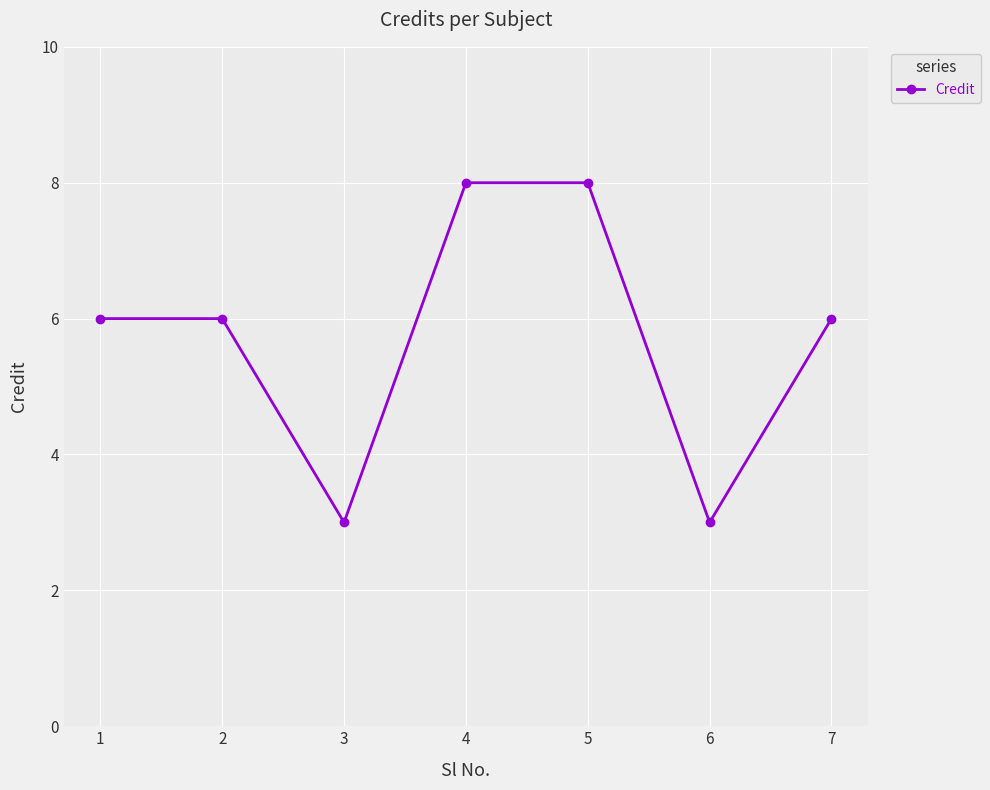

What is the change in value from 1 to 4?

+2